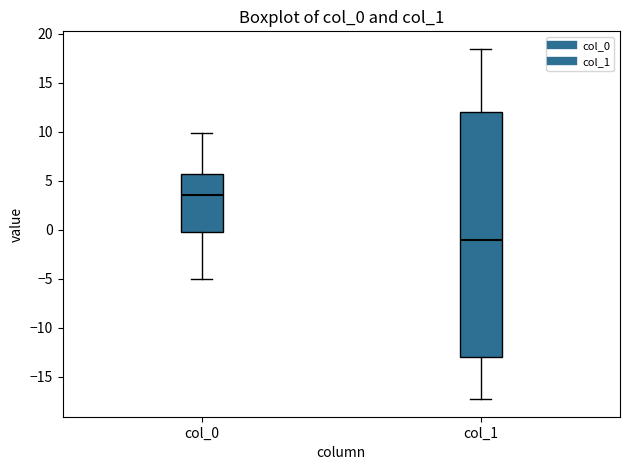

Reading left to right, transcribe this box plot: for each box, give where its median line is, the range the box spans, and where its two whiskers end, as read against the y-axis. The values are not printed on the chart, so give them approximately, as read against the axis.

col_0: median 3.5, box -0.5 to 5.5, whiskers -5.0 to 10.0
col_1: median -1.0, box -13.0 to 12.0, whiskers -17.5 to 18.5